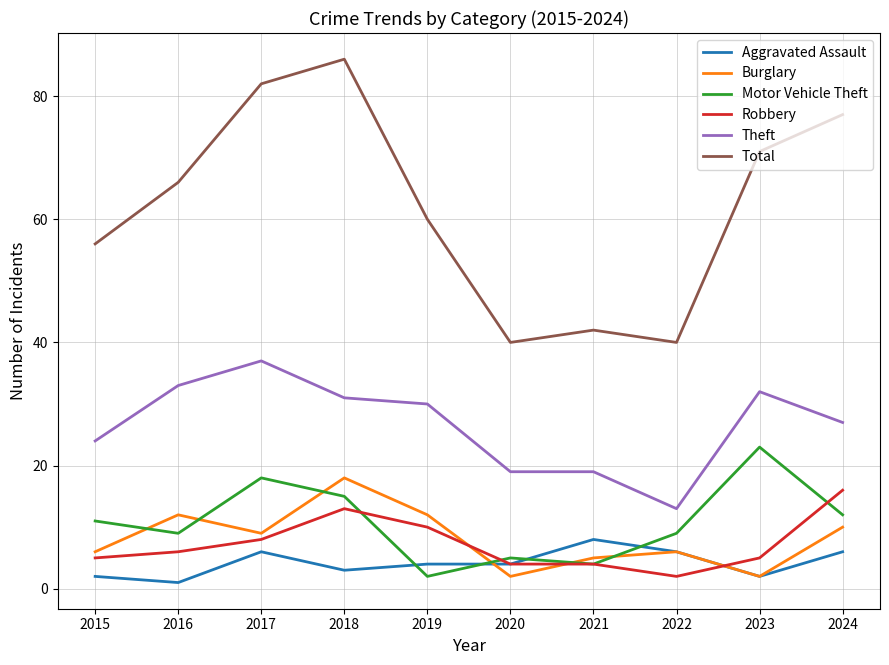

What is the total value across all series at 2022?

76